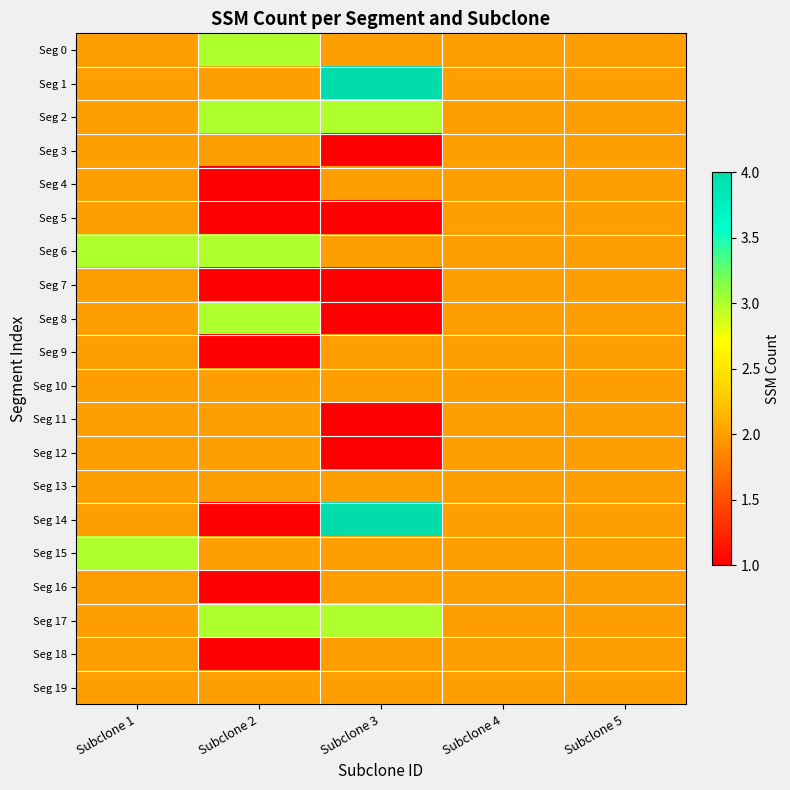

Which series changed the most between Subclone 1 and Subclone 4?

Seg 6